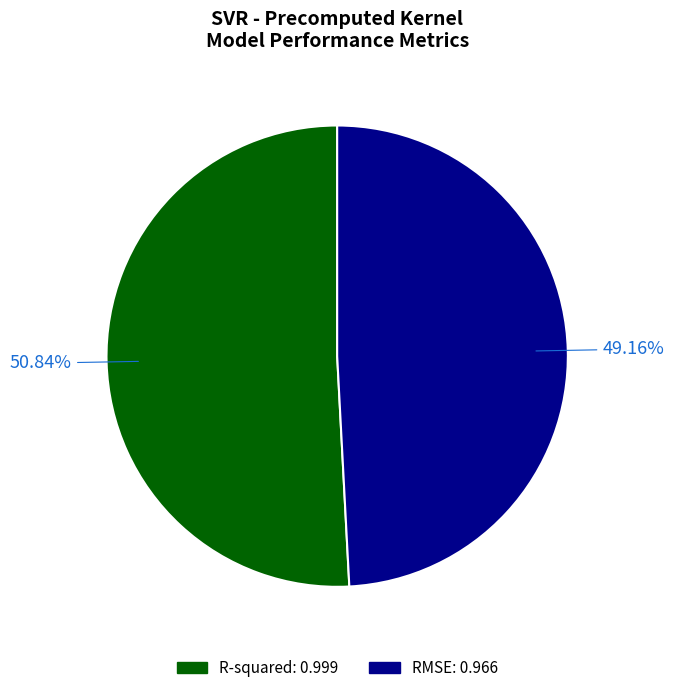

How many slices are in this pie chart?

2